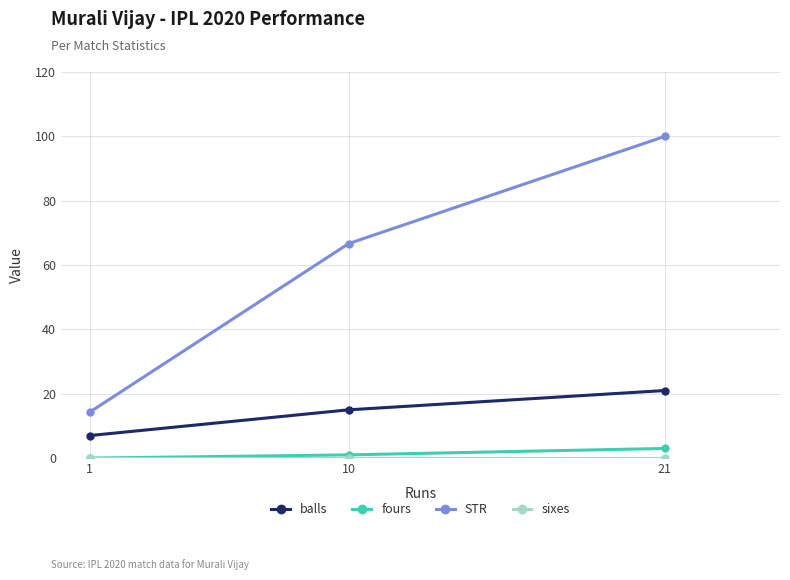

Is the value of STR at 10 greater than the value of fours at 10?

Yes